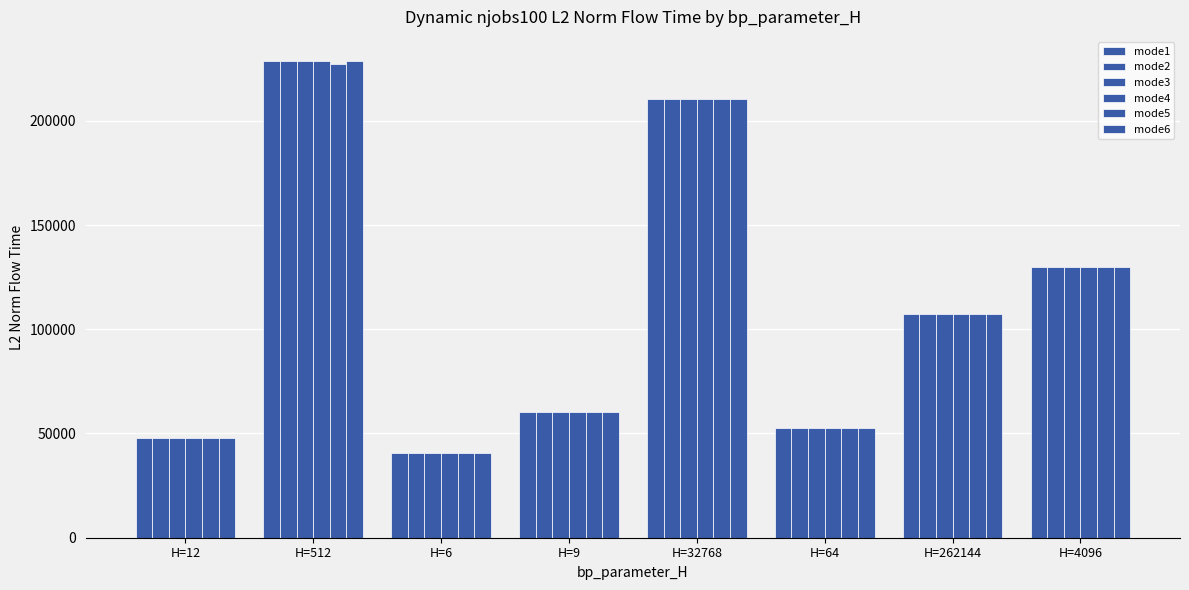

Which series has the largest range (max minus min)?

mode1